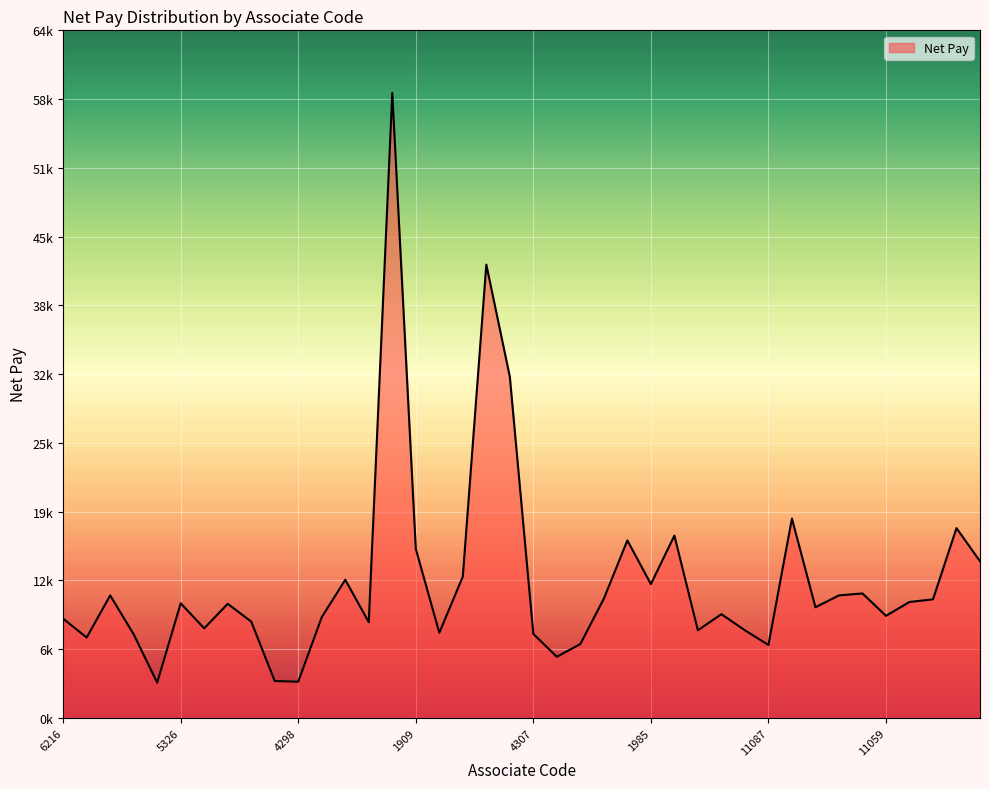

Reading left to right, list all the values displayed in this chart.

6216=9371	3275=7585	1862=11563	7359=7890	1872=3326	5326=10817	5329=8454	1885=10770	2423=9091	7363=3481	4298=3418	9193=9511	8195=13036	5333=9034	1907=59000	1909=15962	4306=8035	1946=13334	1947=42787	1948=32200	4307=7926	1977=5770	1981=6971	6244=11258	20061=16756	1985=12627	1984=17209	2440=8269	1991=9791	3297=8269	11087=6882	7375=18817	6247=10444	11057=11563	11058=11749	11059=9636	11065=10942	11082=11190	11085=17914	5352=14786